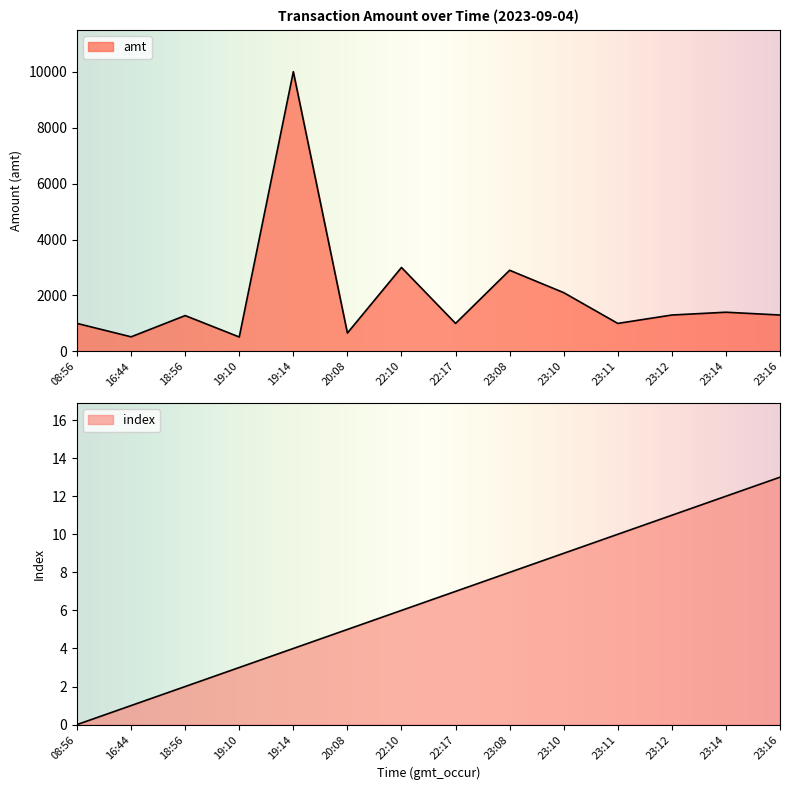

What is the sum of the amt values at 22:10 and 23:11?

4000